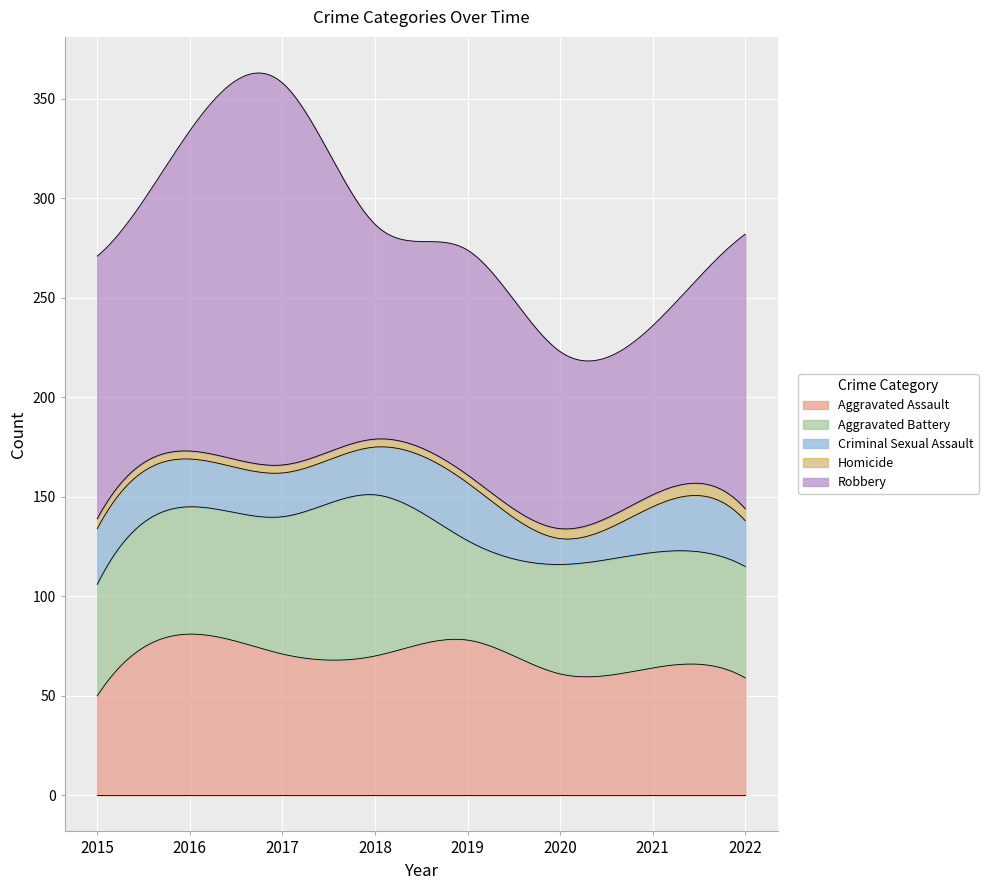

Where is the first local minimum for Robbery?

2018